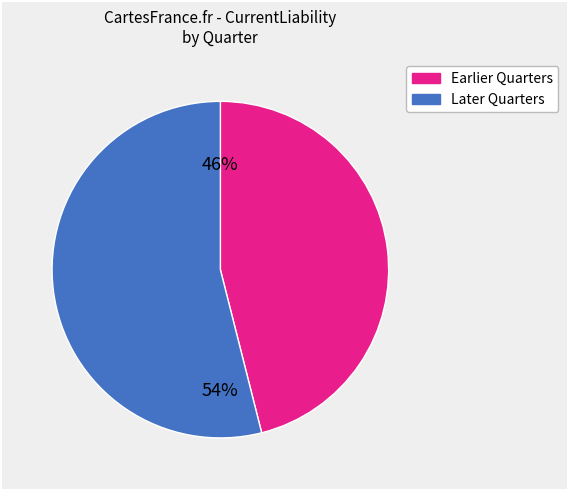

Is there any slice that represents more than half of the pie?

Yes